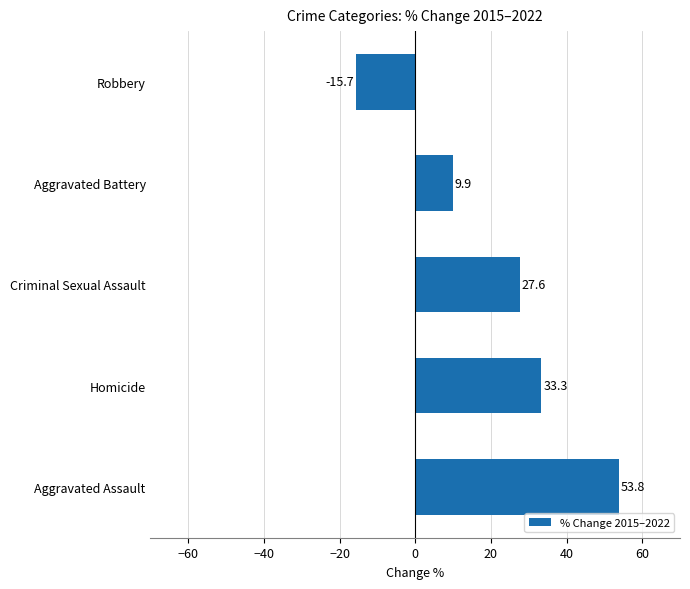

How many positive values are there?

4